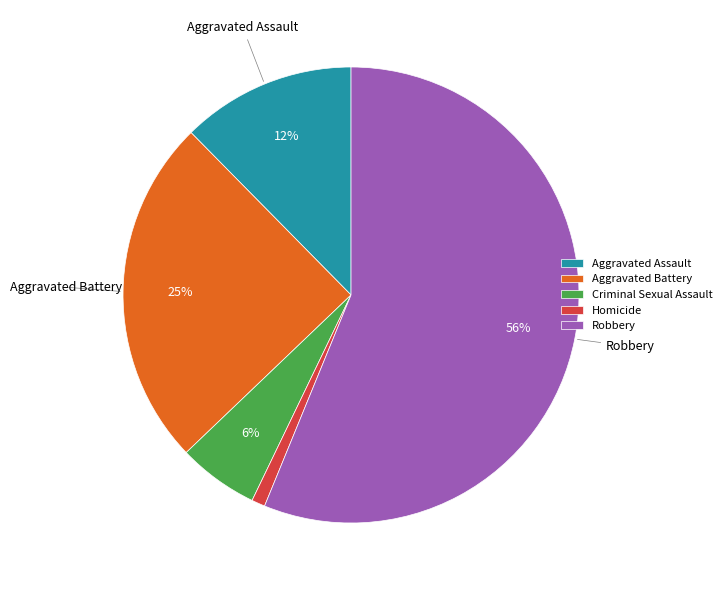

Do Aggravated Assault and Criminal Sexual Assault together represent more than half of the pie?

No